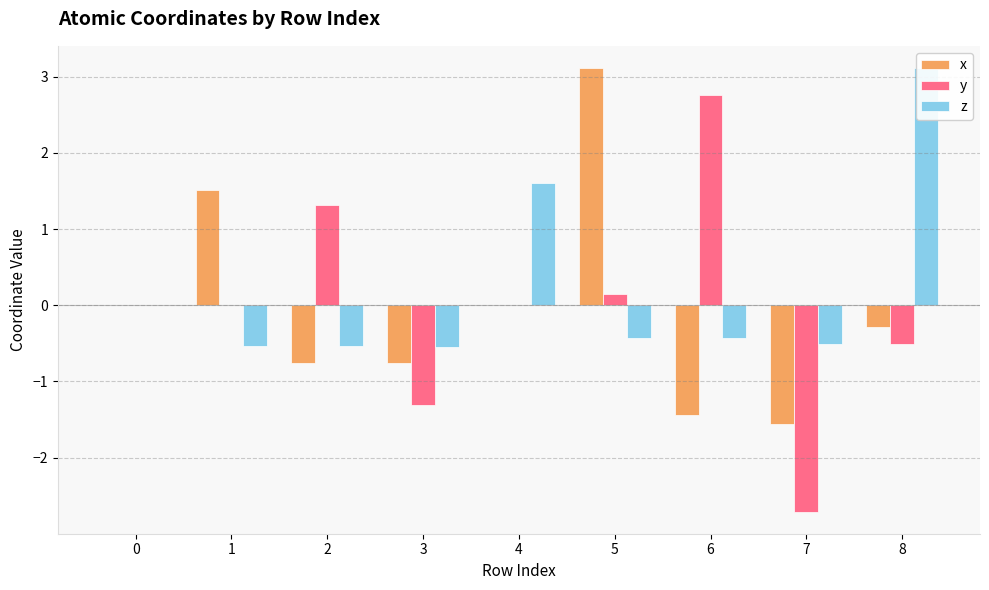

List the series in order of their peak value, highest first.

x, z, y